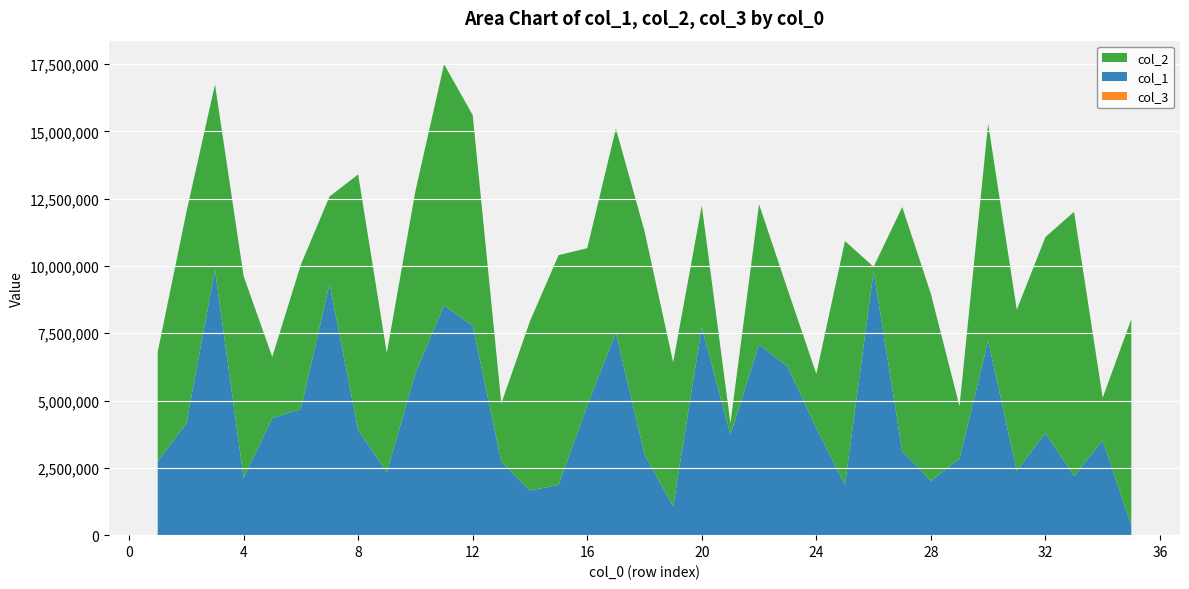

Reading left to right, what are all the values shown in this chart?

col_1: 2742475	4147512	9854056	2129050	4345227	4684011	9336950	3909281	2330729	6024449	8533378	7780934	2725010	1655681	1869152	4817368	7522300	2997161	1067668	7725505	3730779	7087572	6254772	3977891	1864519	9795943	3122571	2013739	2839121	7222289	2388947	3797553	2195920	3525468	348782
col_2: 4061817	7843102	6884411	7492909	2275323	5366391	3241134	9488066	4435524	6760610	8958456	7822429	2168360	6292410	8531903	5842152	7576998	8298147	5351198	4513792	426654	5202292	2861886	2012001	9059936	171235	9064683	6950522	1947036	8059698	5984564	7274503	9812063	1578934	7674335
col_3: 1	1	1	1	1	1	1	1	1	1	1	1	1	1	1	1	1	1	1	1	1	1	1	1	1	1	1	1	1	1	1	1	1	1	1